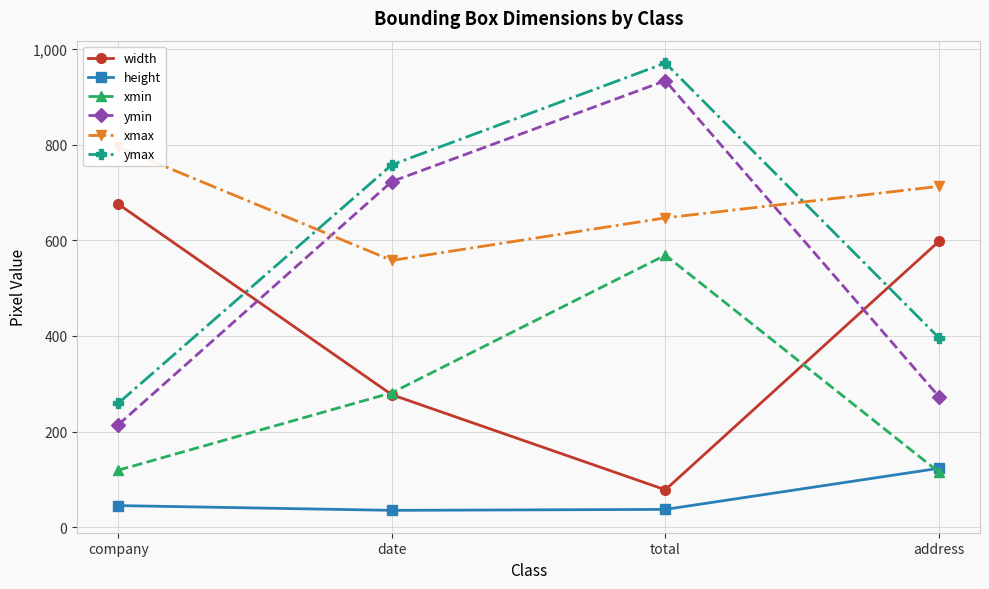

The value of ymax at address is 396. True or false?

True